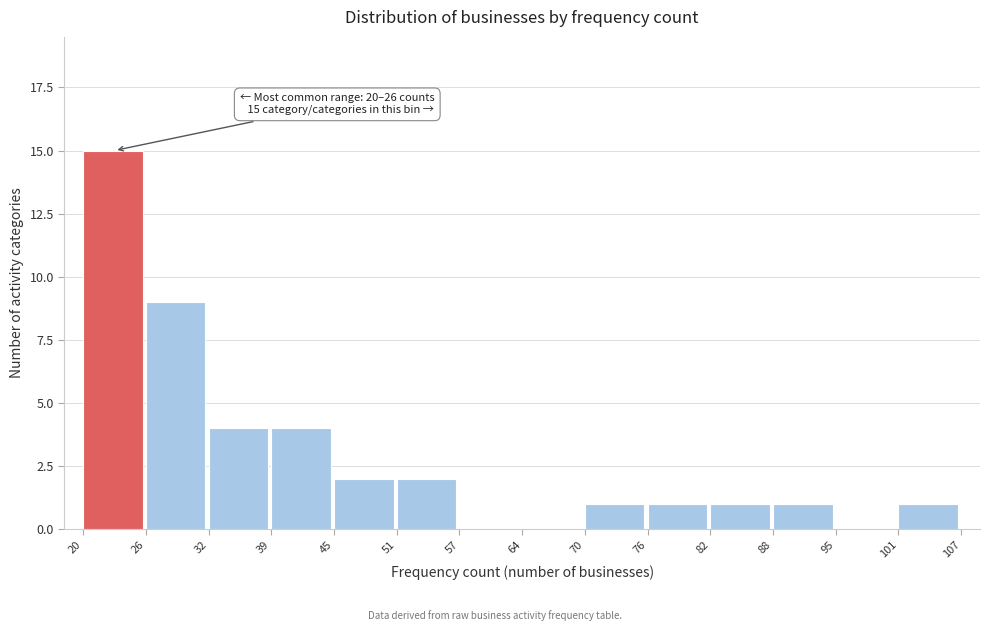

Which range on the x-axis has the tallest bar?

20 to 26